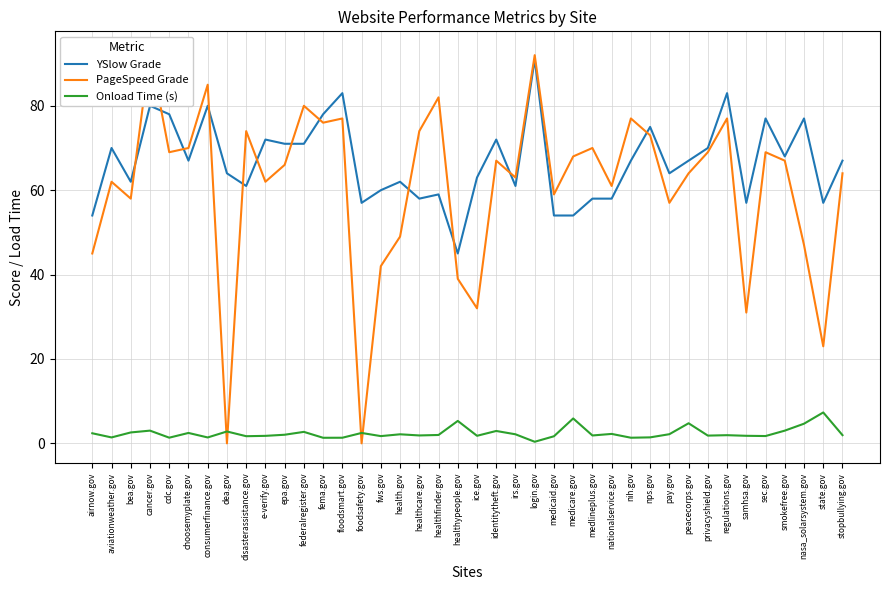

True or false: YSlow Grade and Onload Time (s) cross at least once.

False